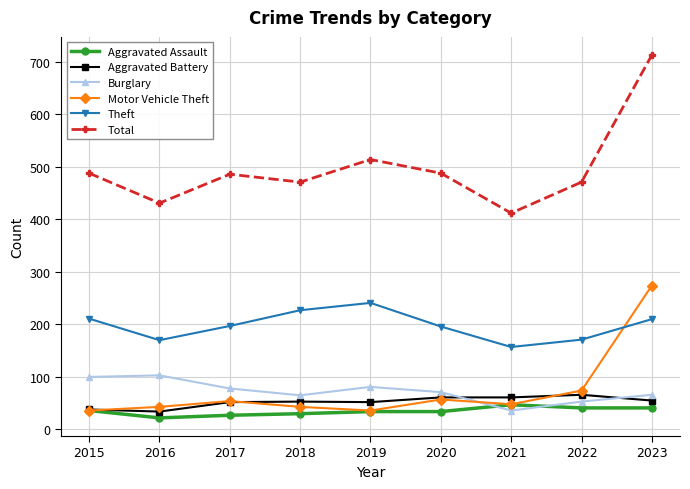

True or false: Theft and Burglary intersect in this chart.

False